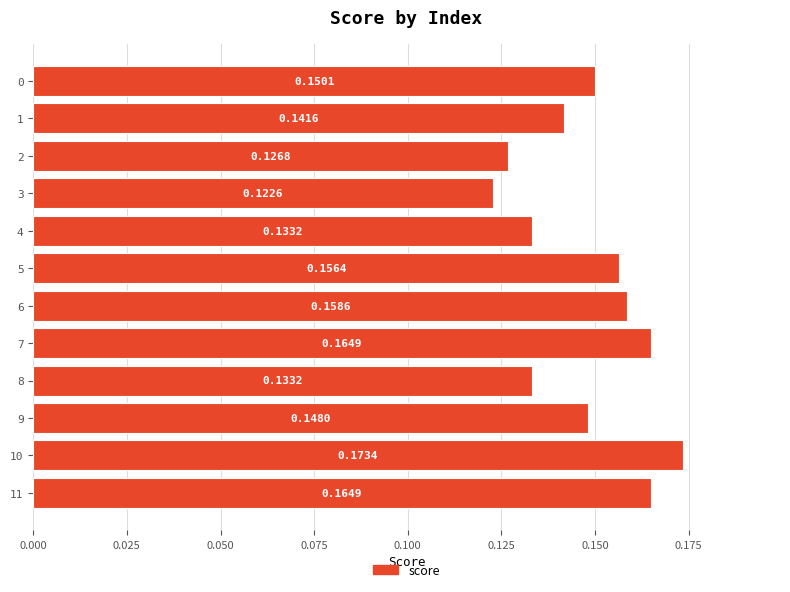

Which has a higher value, 9 or 3?

9